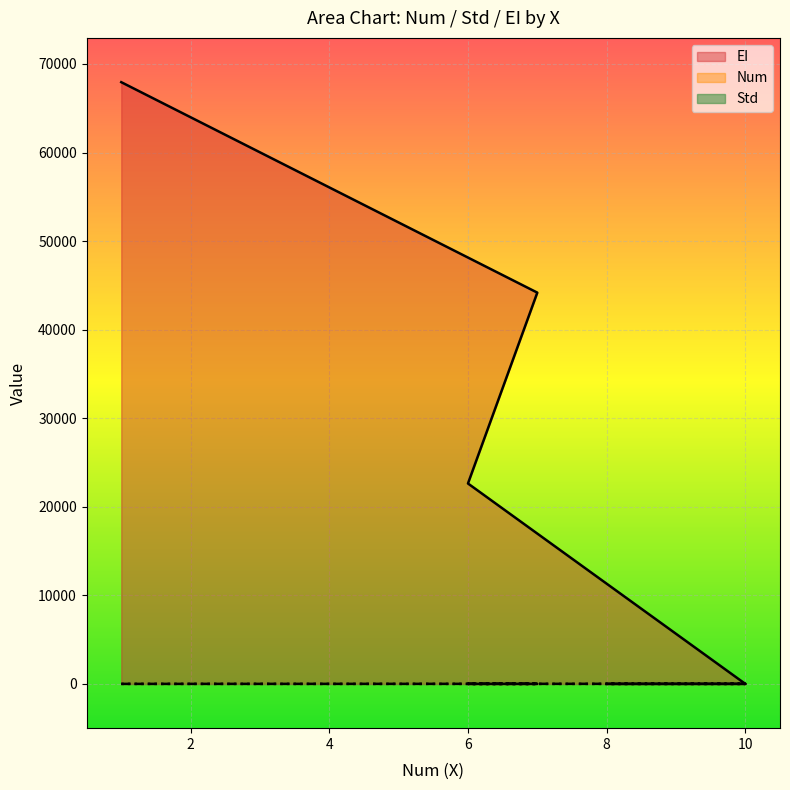

How many series are shown in this chart?

3